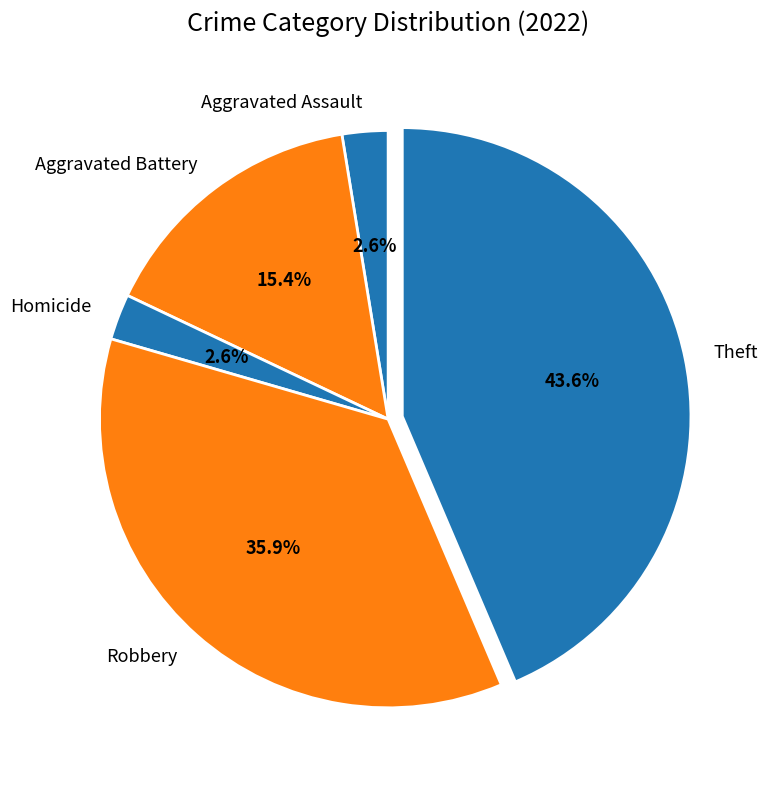

Is Homicide the majority of the pie?

No